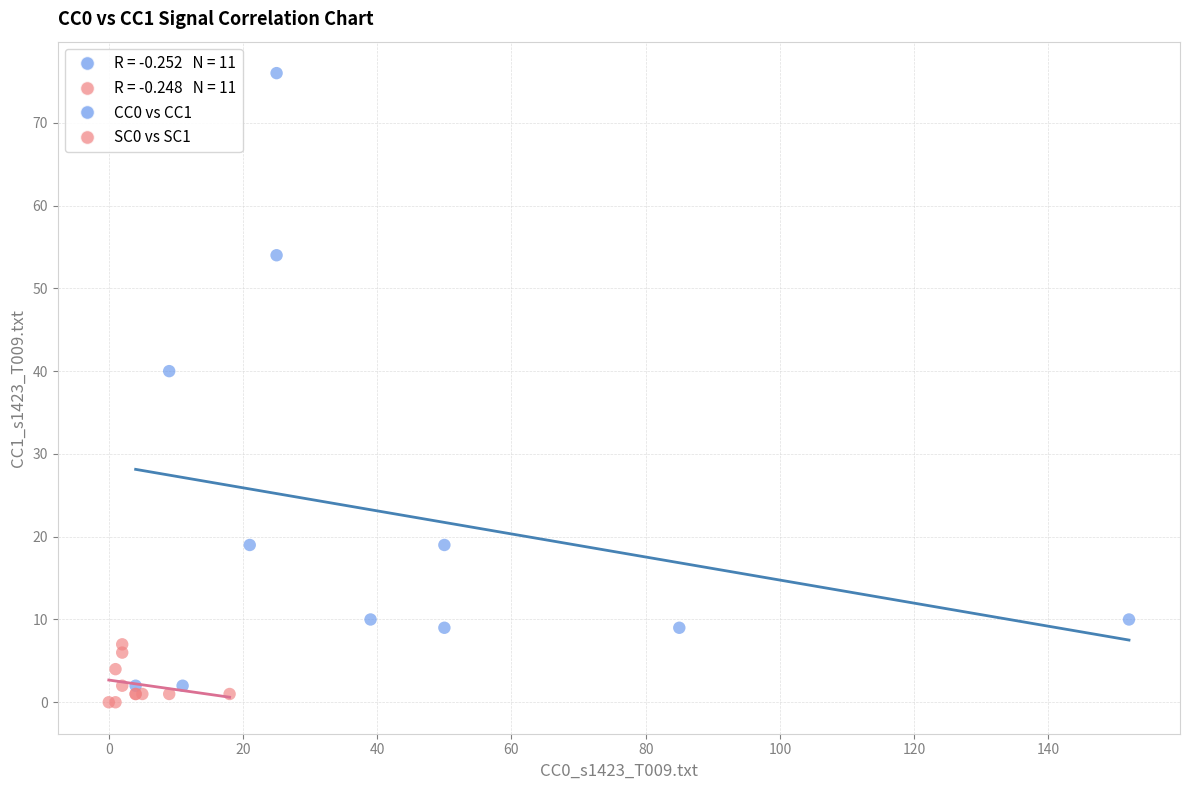

Which series contains the highest Y value?

CC0 vs CC1